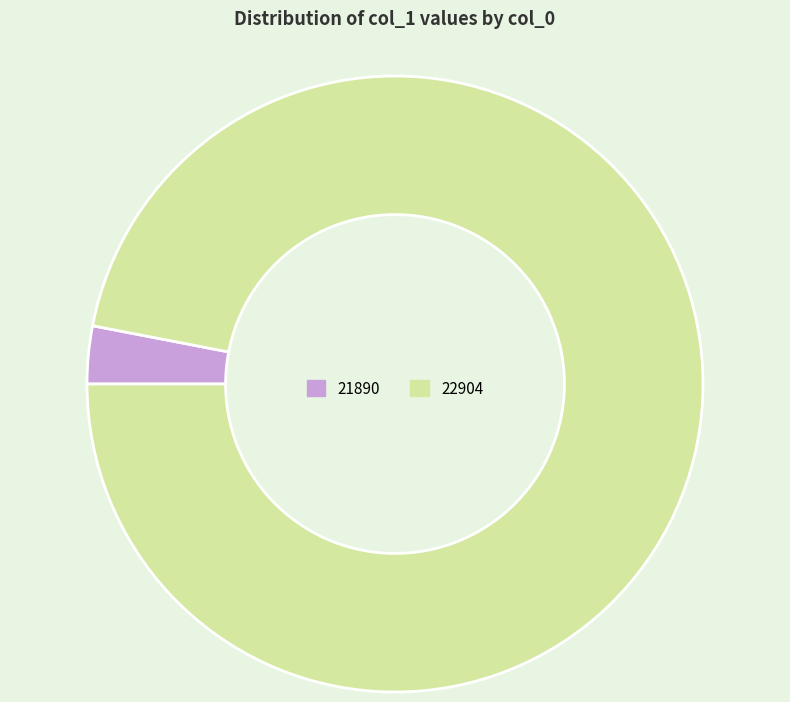

Is it true that 22904 is 97% of the pie?

True